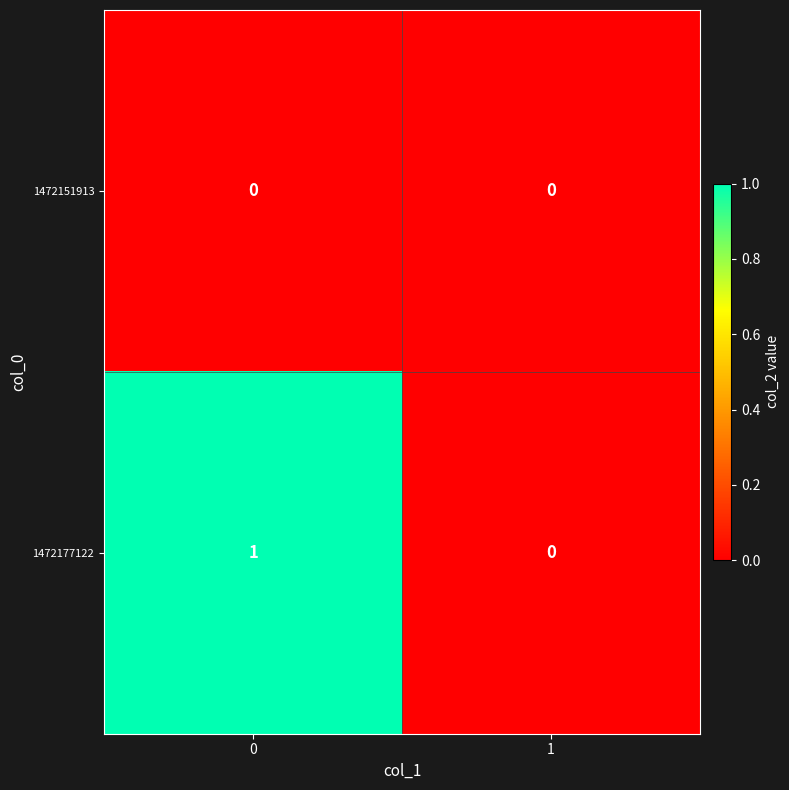

Which series has the largest total across all categories?

1472177122